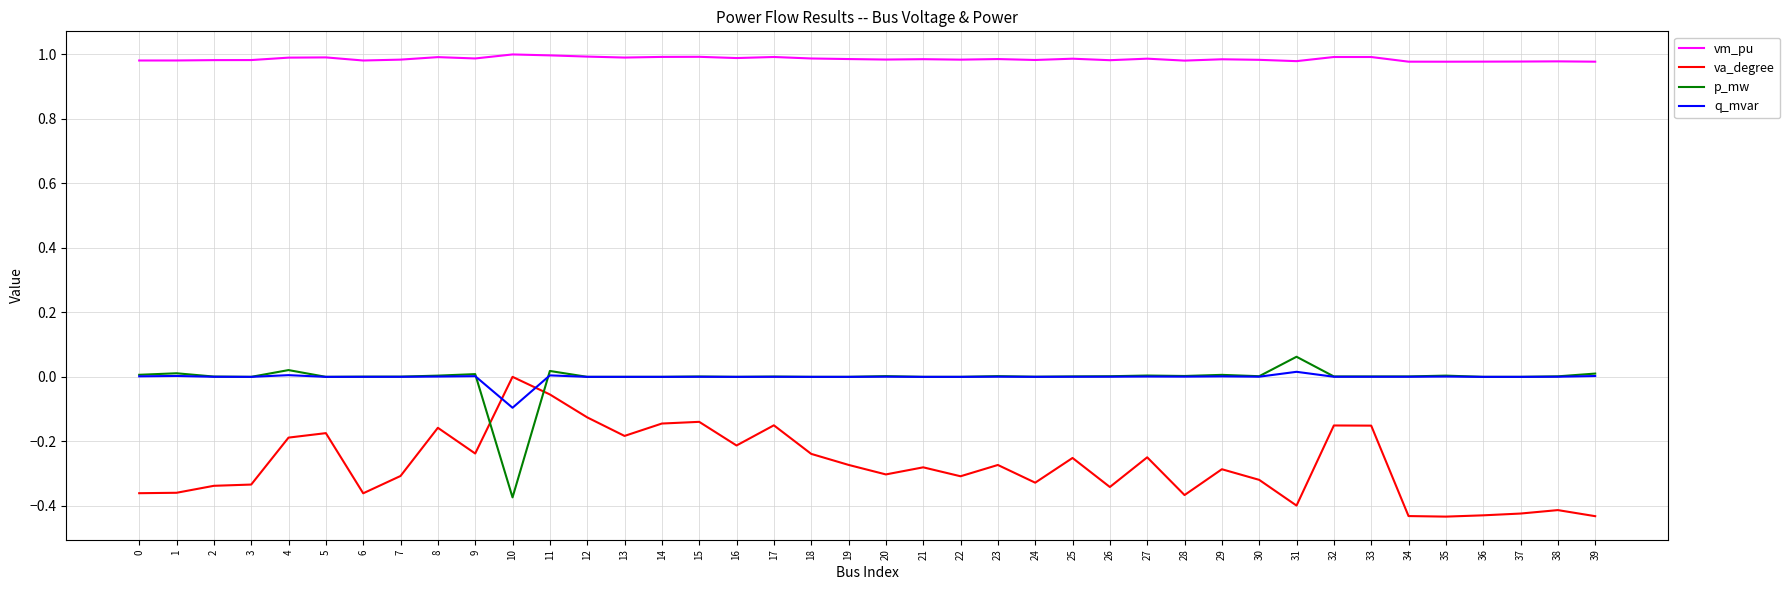

What are all the series names shown in the legend?

vm_pu, va_degree, p_mw, q_mvar